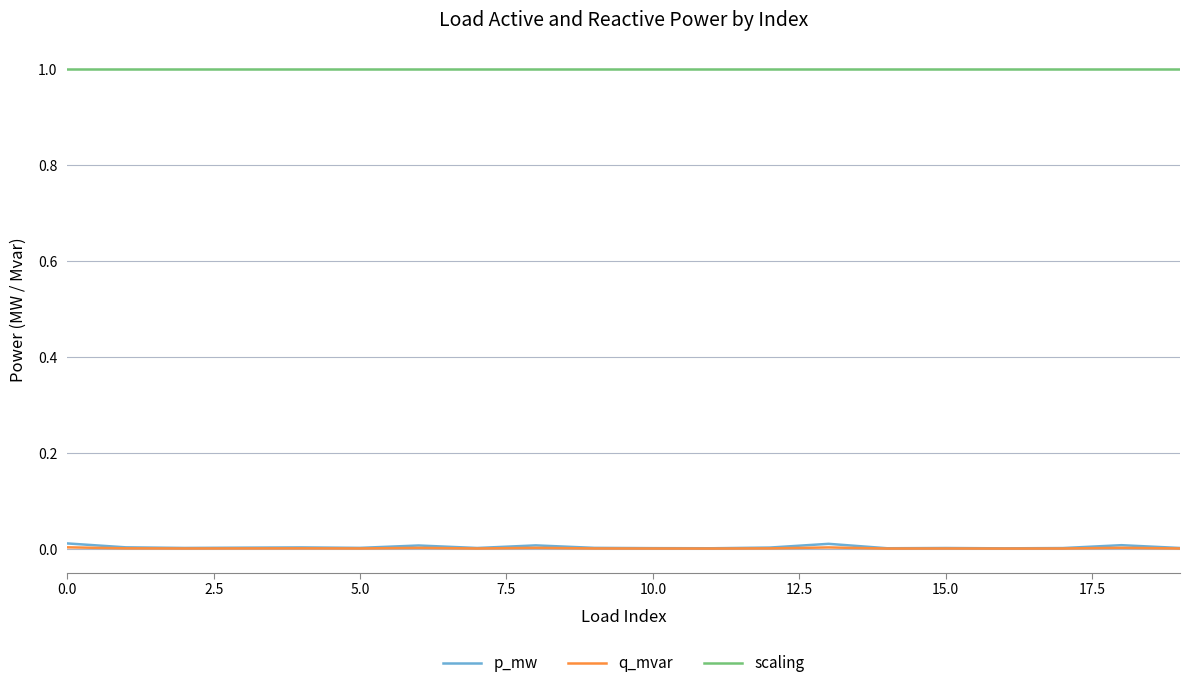

Which series has the largest total across all categories?

scaling